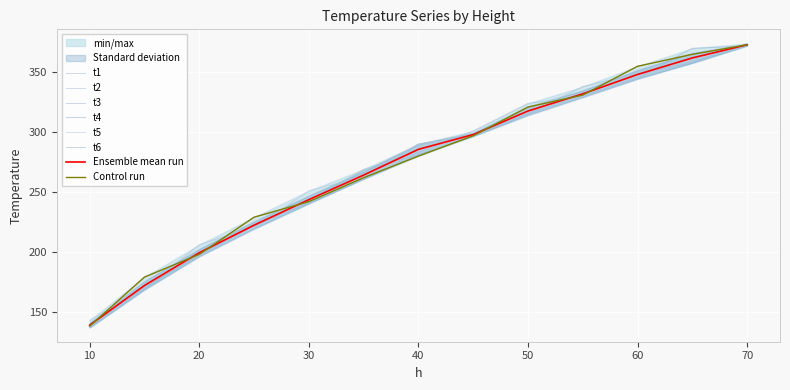

Is the value of t4 at 70 greater than the value of t2 at 65?

Yes